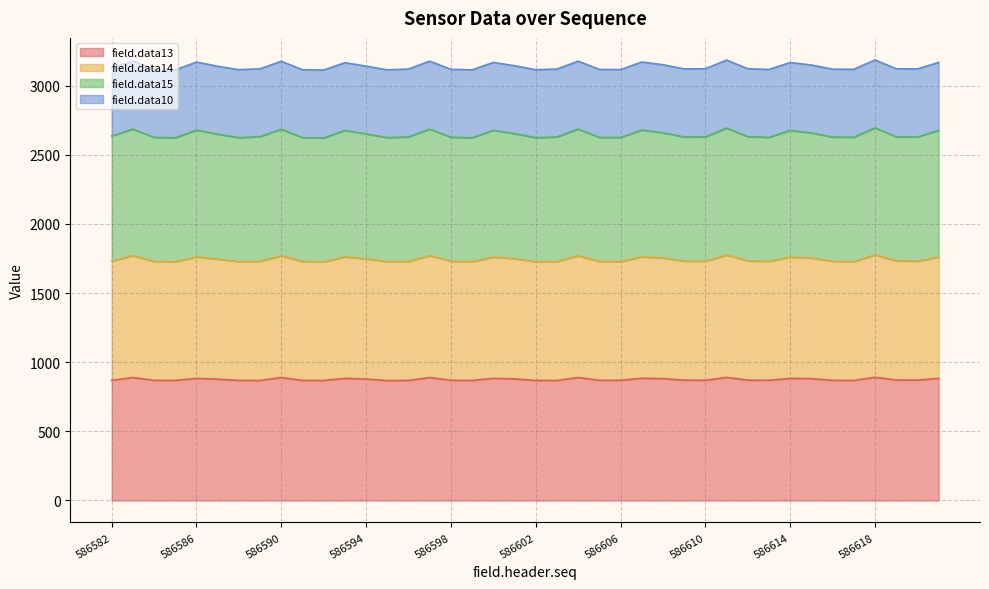

Where is the first local minimum for field.data13?

586585